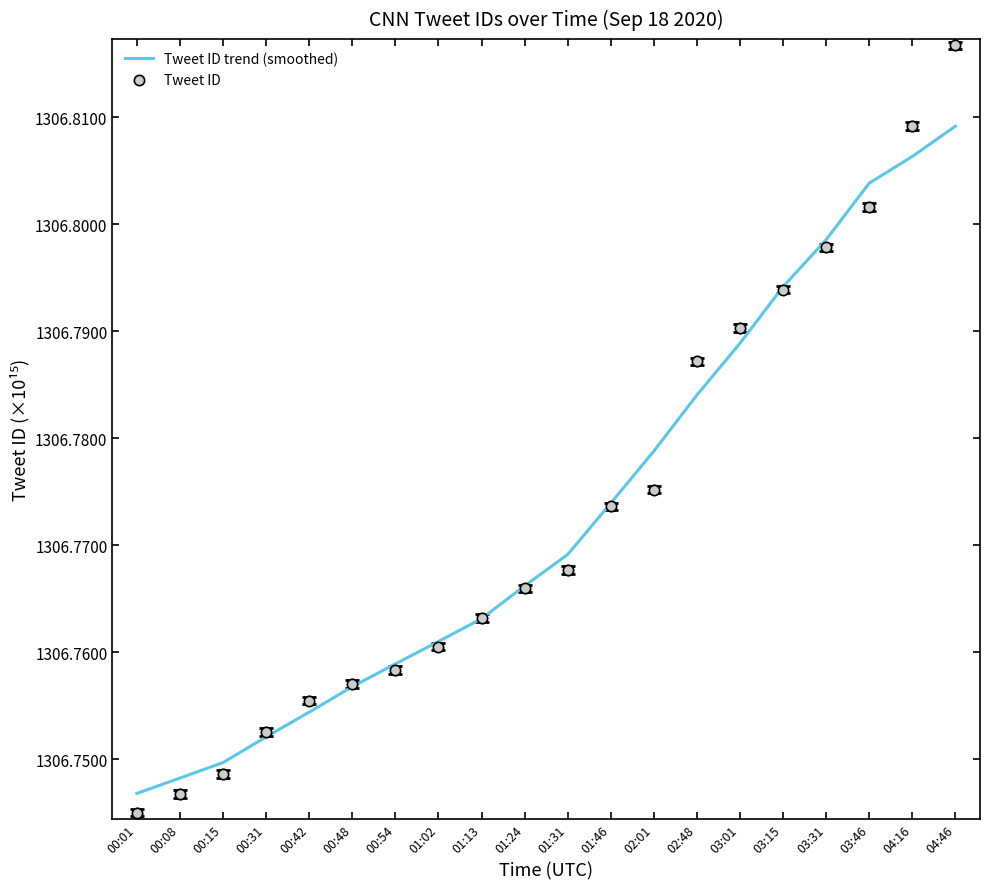

Which series has the largest Y range (max minus min)?

Tweet ID